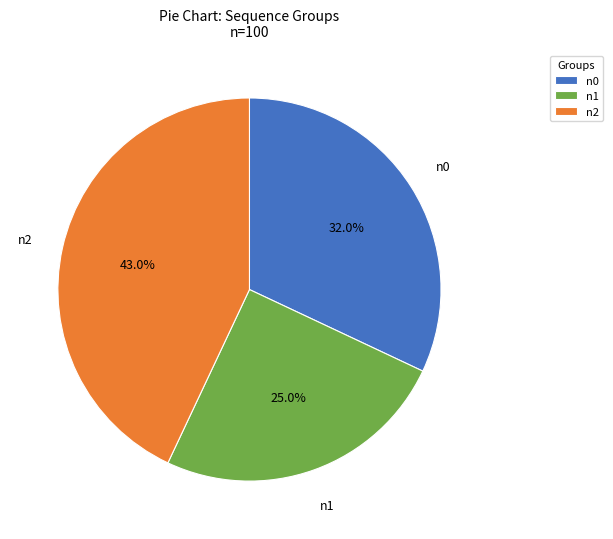

Rank the categories by value from highest to lowest.

n2, n0, n1